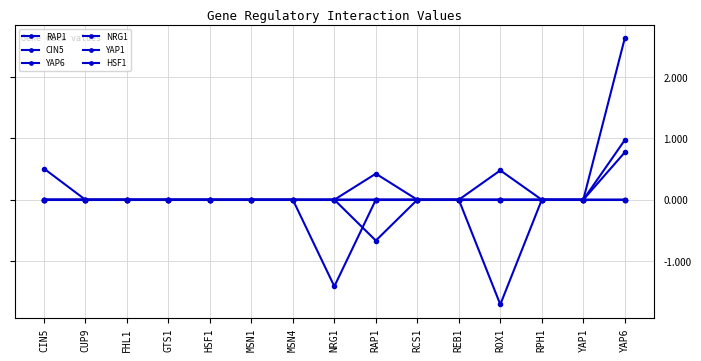

At which label is RAP1 closest to 0?

CIN5